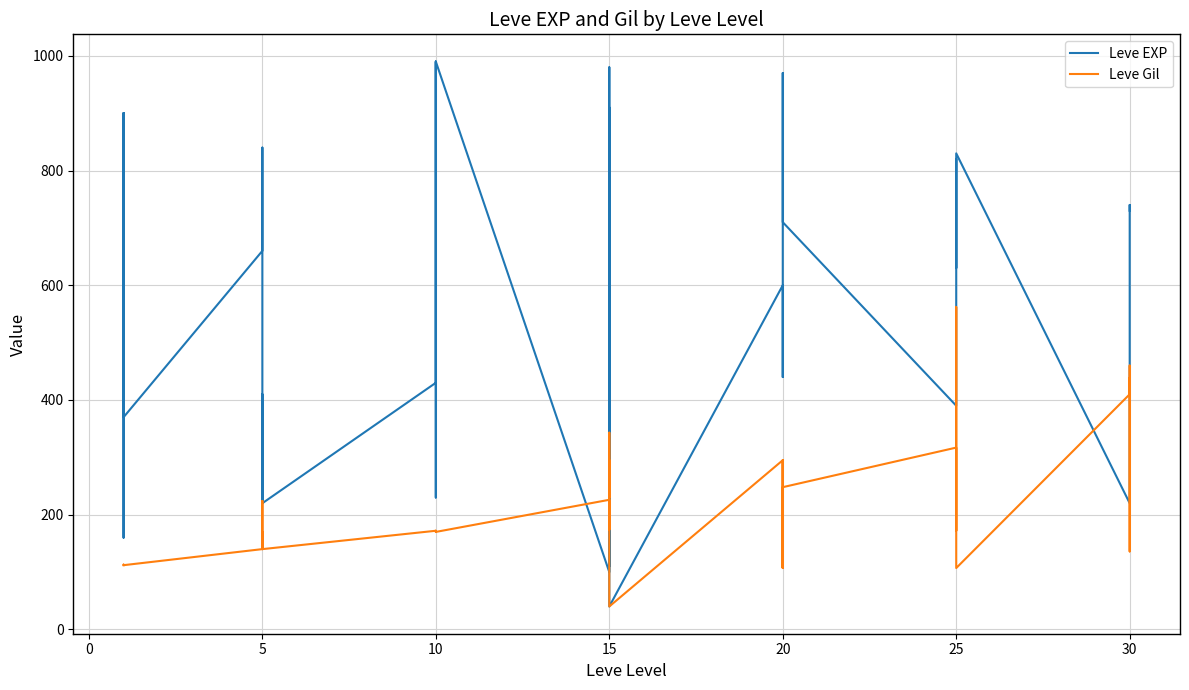

At how many categories does at least one series exceed 622?

17